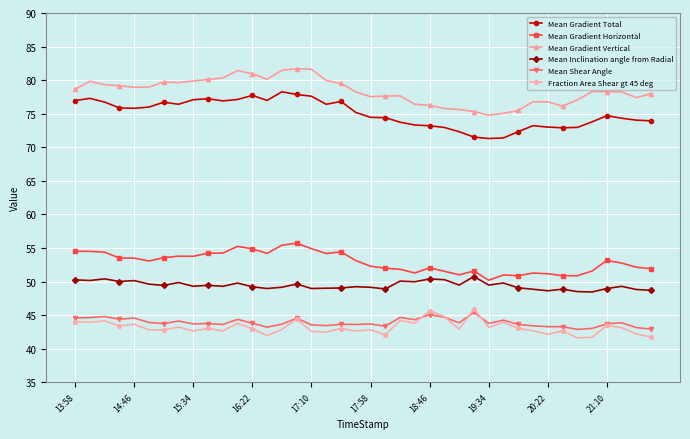

Which series has the largest total across all categories?

Mean Gradient Vertical